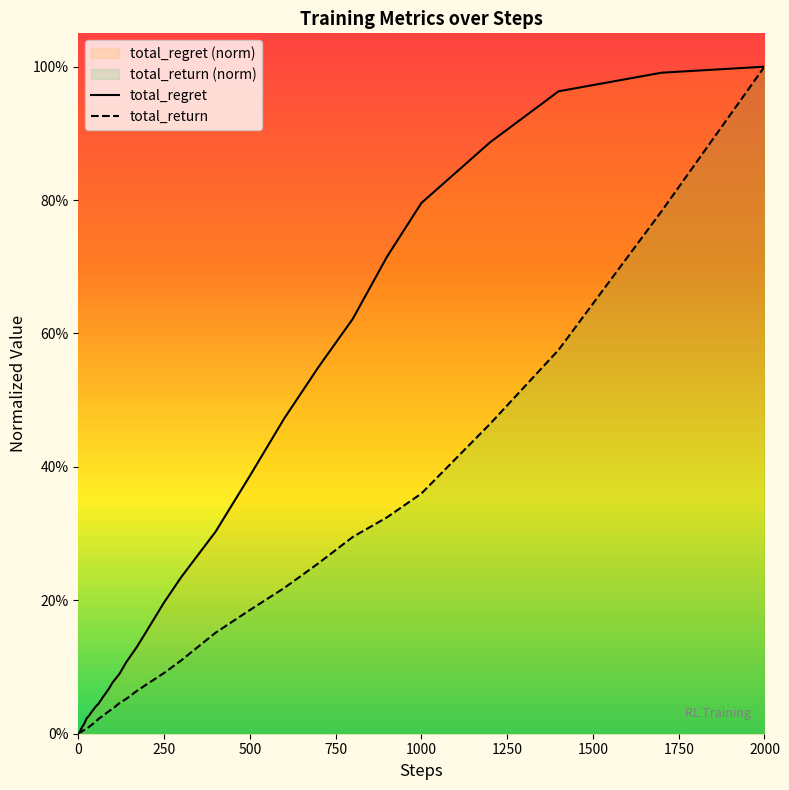

True or false: total_regret and total_return intersect in this chart.

False